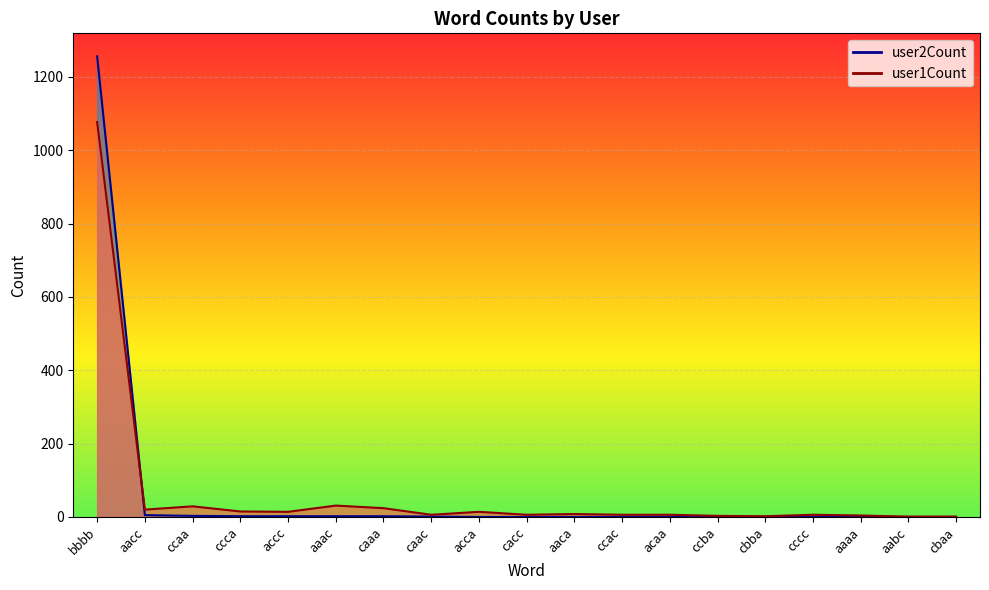

What position from the left is ccac?

12